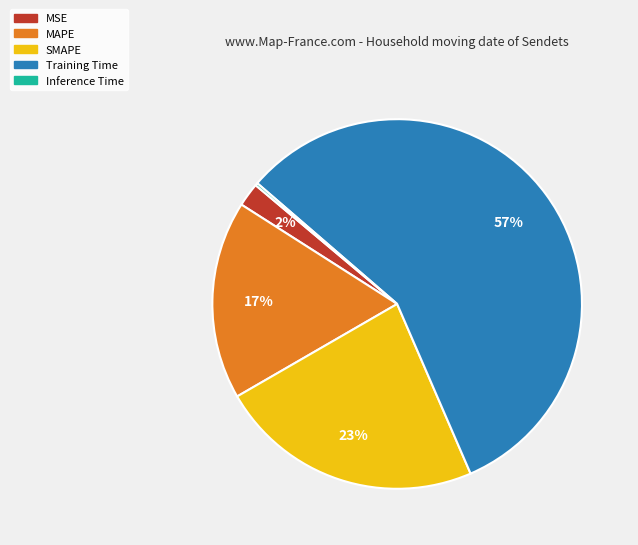

Is the sum of MAPE and MSE greater than half?

No